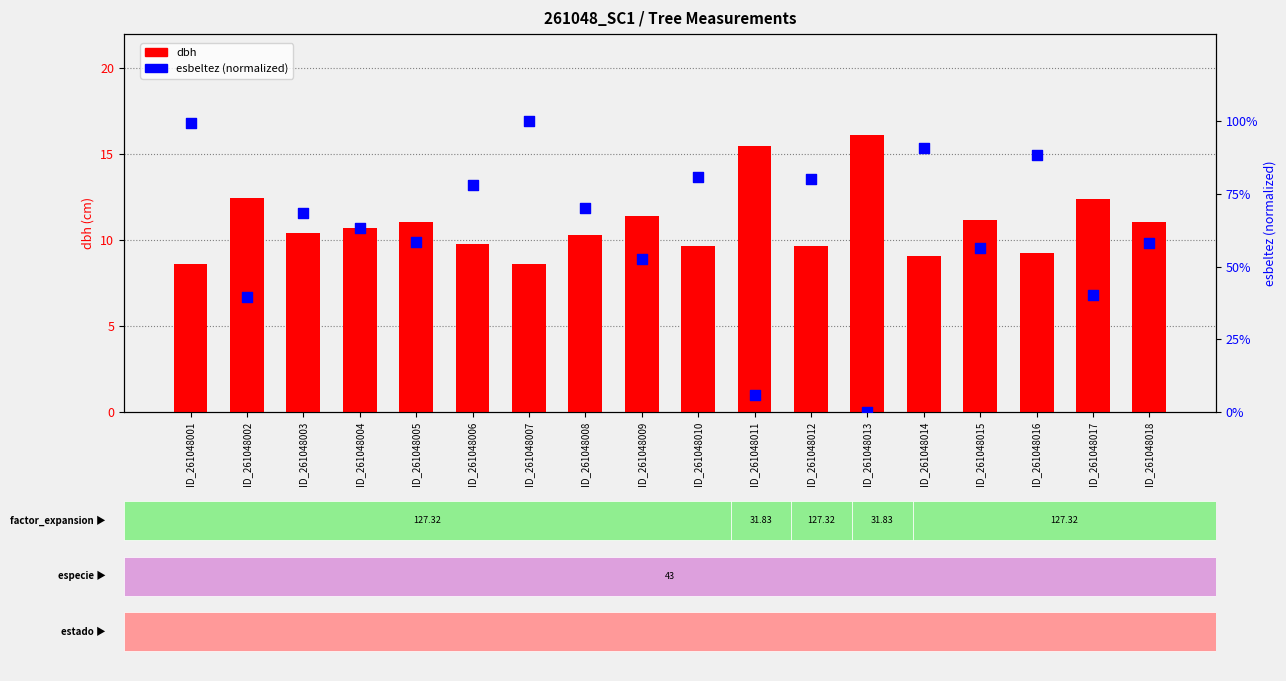

Which series has the widest spread of Y values?

esbeltez (norm)